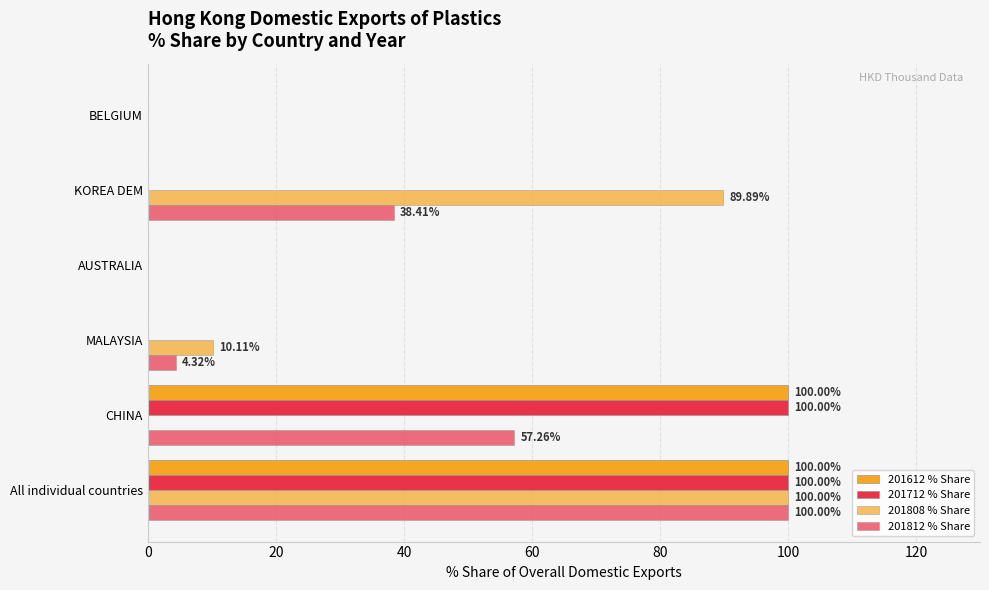

How many data points does each series have?

6